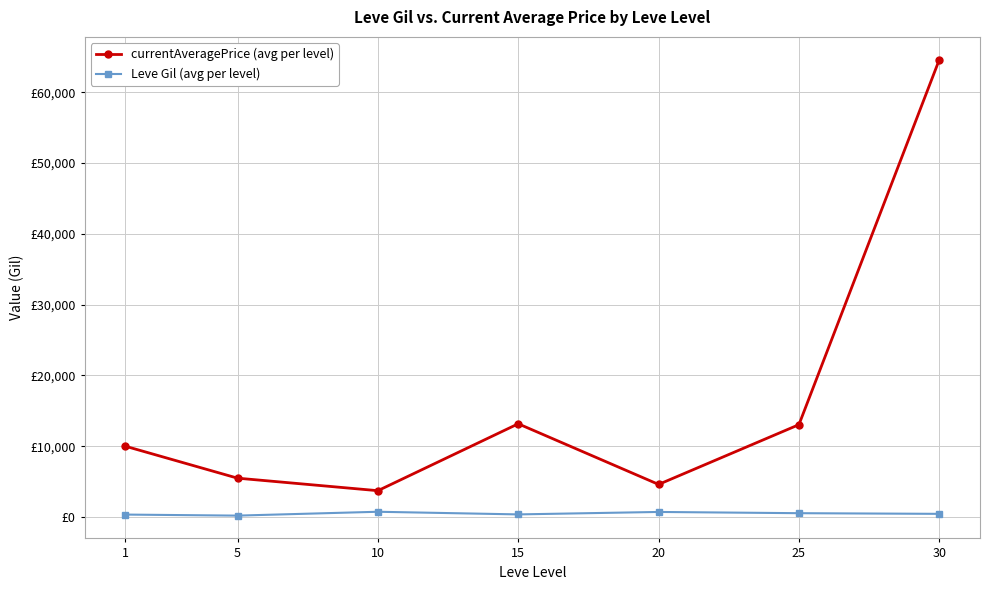

Which label corresponds to the smallest value in the chart?

5